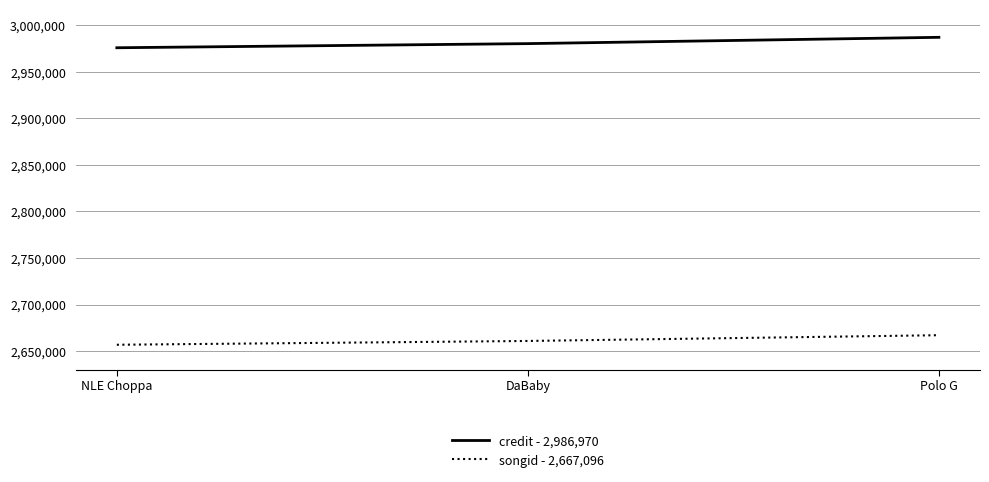

Is it true that songid - 2,667,096 equals 3609940 at NLE Choppa?

False